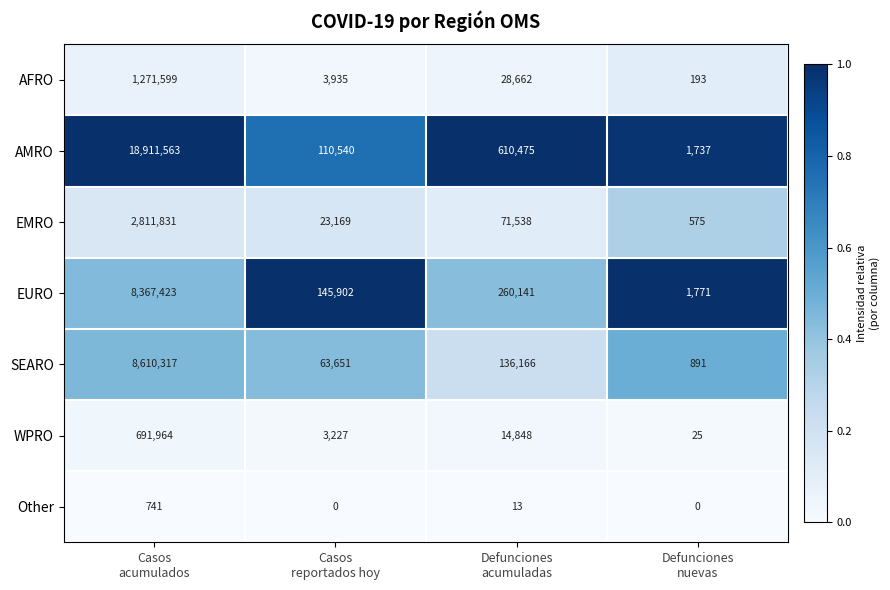

What is the difference between the second highest and second lowest values in the EURO series?

114239